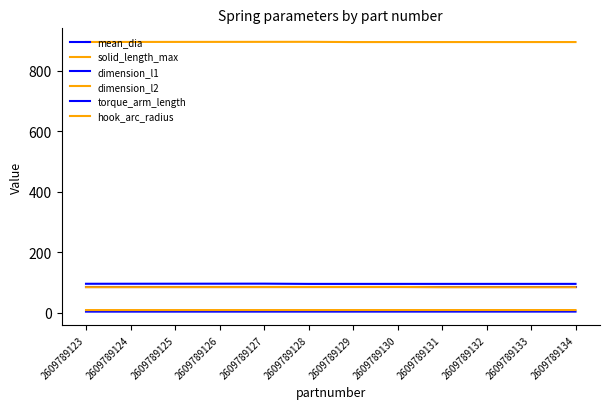

Does the chart have visible grid lines?

No